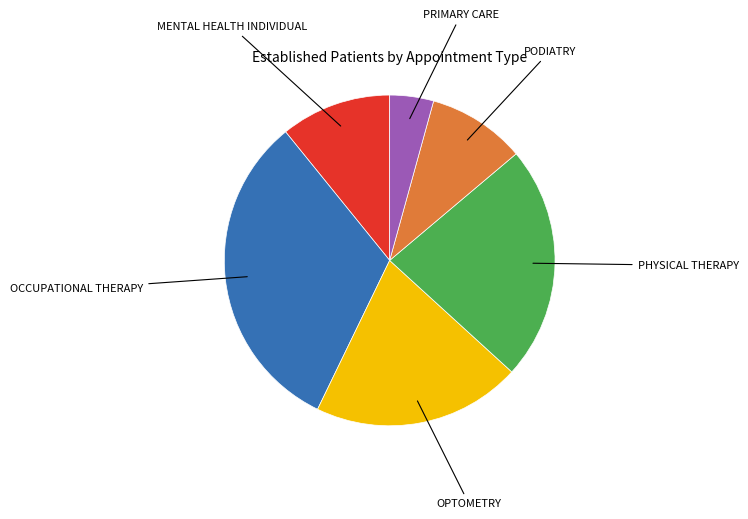

Count the number of slices in the pie.

6